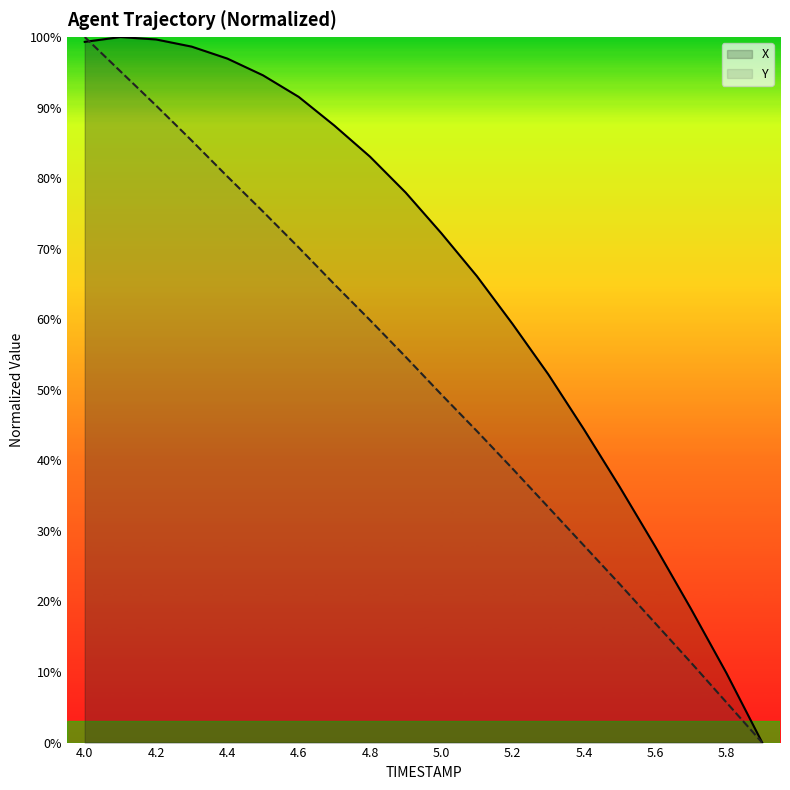

List the series in order of their overall mean, lowest first.

Y, X